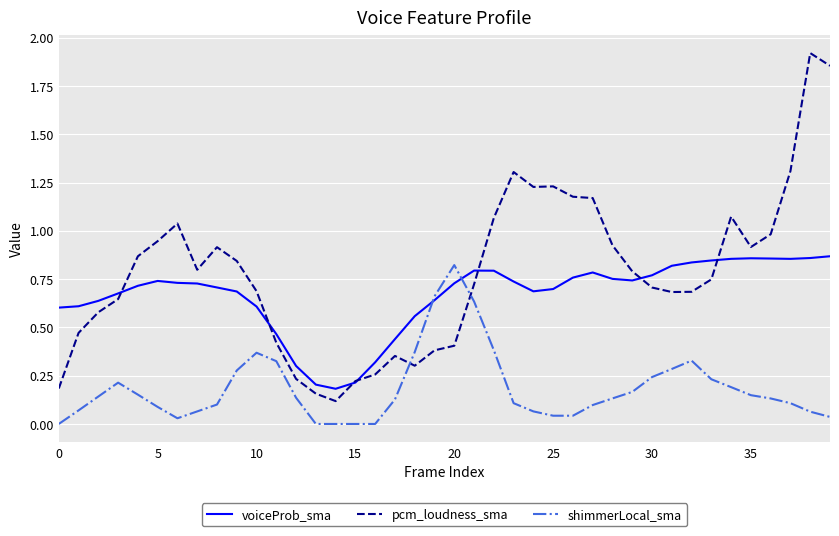

Which series has the largest total across all categories?

pcm_loudness_sma